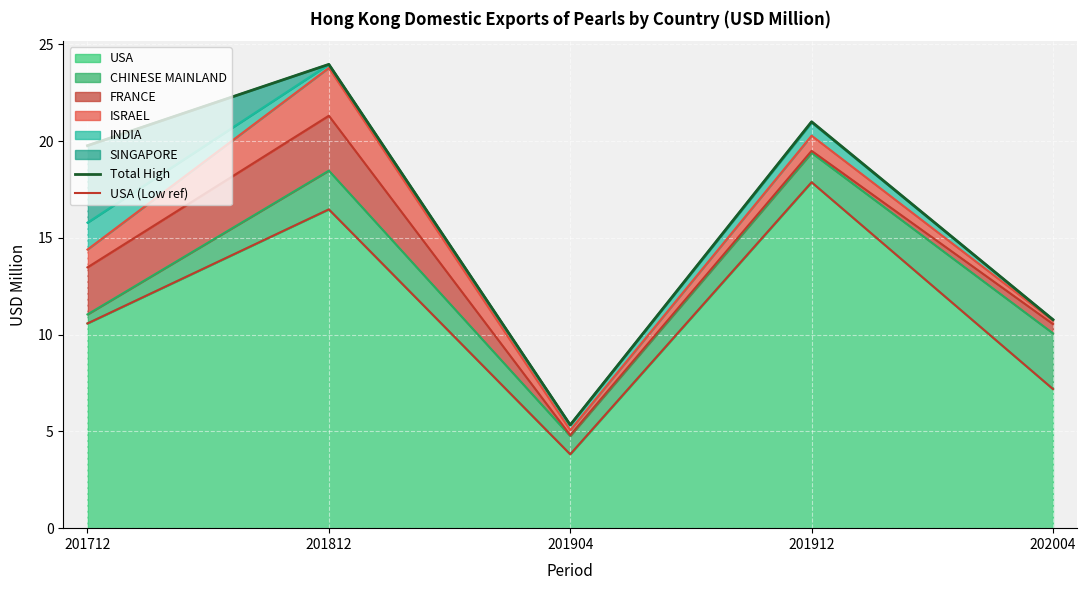

List the labels in order of USA value, largest first.

201912, 201812, 201712, 202004, 201904